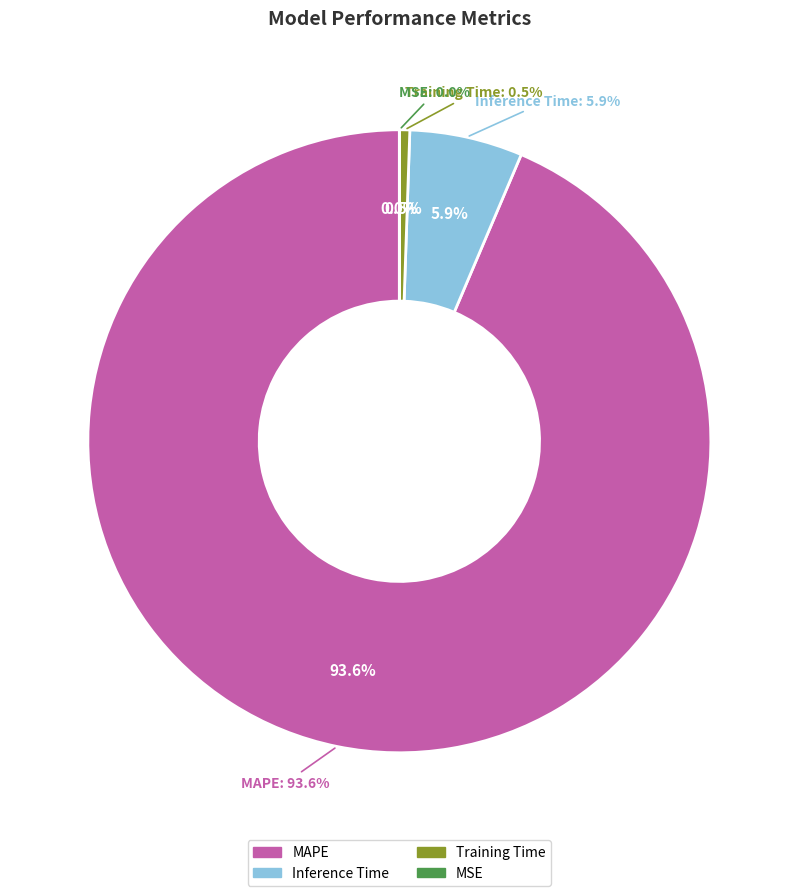

Is there a majority slice in this chart?

Yes